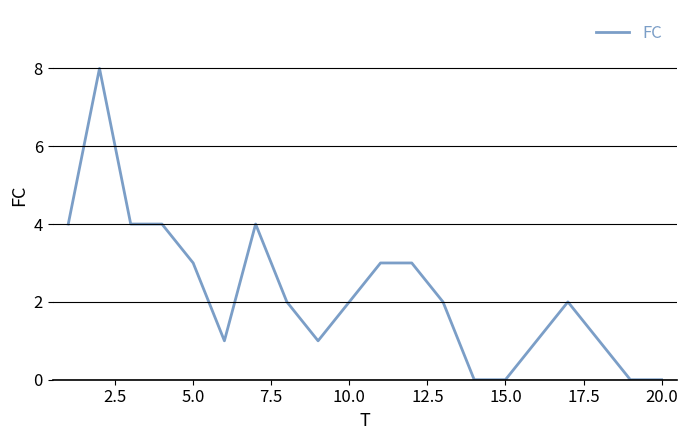

What is the greatest value displayed?

8